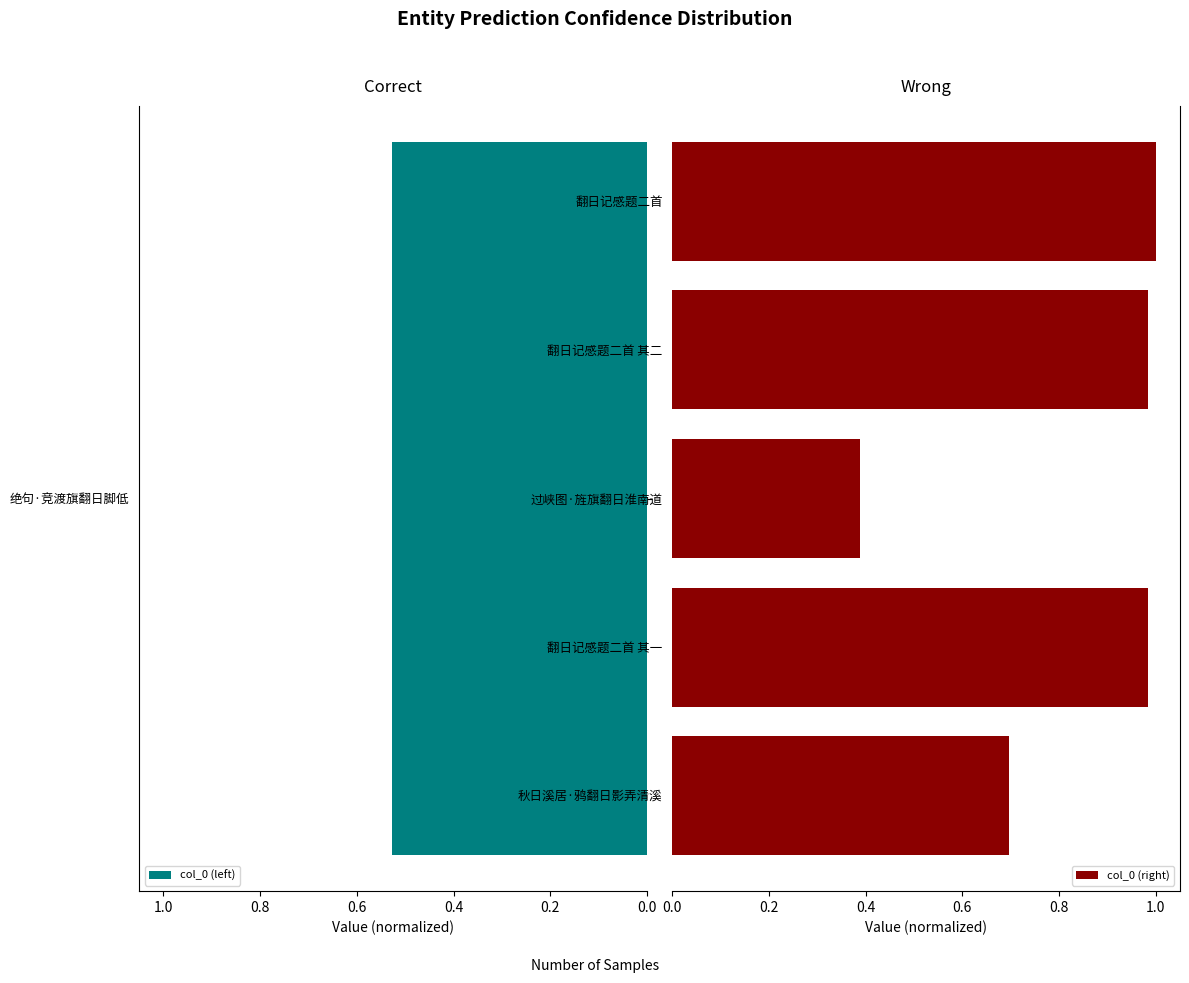

The col_0 (right) series shows 0.7 at 秋日溪居·鸦翻日影弄清溪. True or false?

True